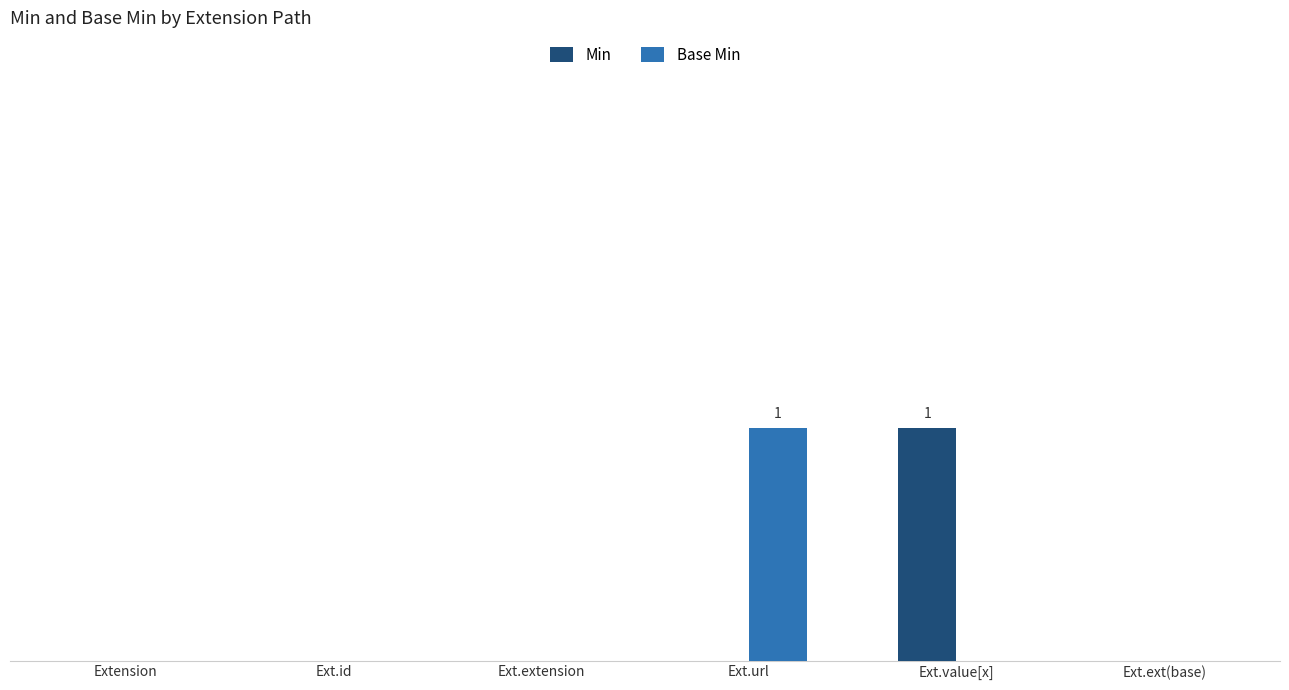

What are all the series names shown in the legend?

Min, Base Min